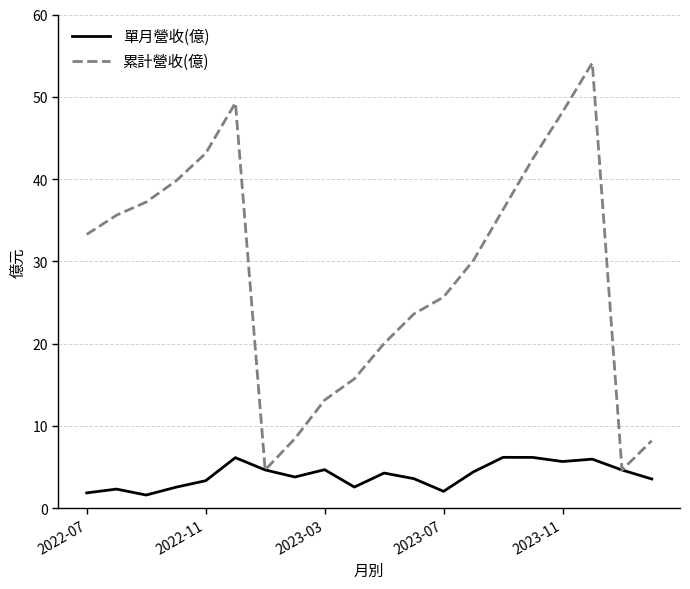

Rank the series by their average value, from lowest to highest.

單月營收(億), 累計營收(億)